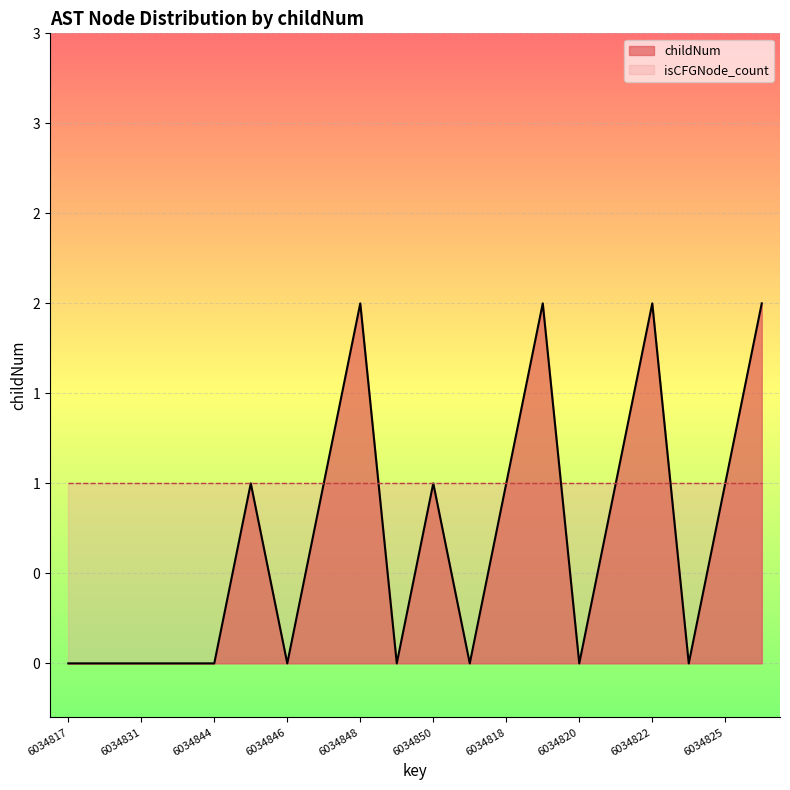

How many data points are less than 1?

10